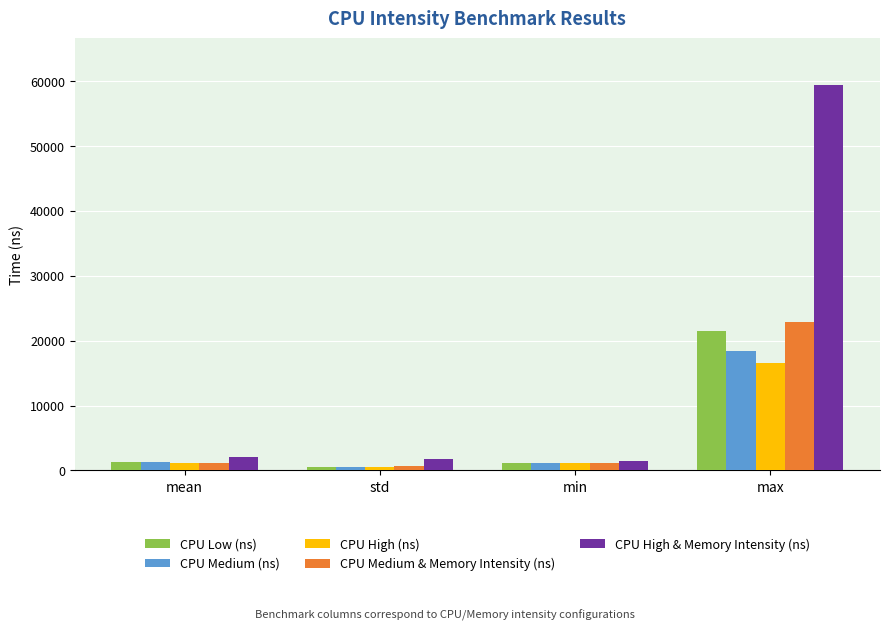

How many data points in CPU High & Memory Intensity (ns) are above 2115?

2